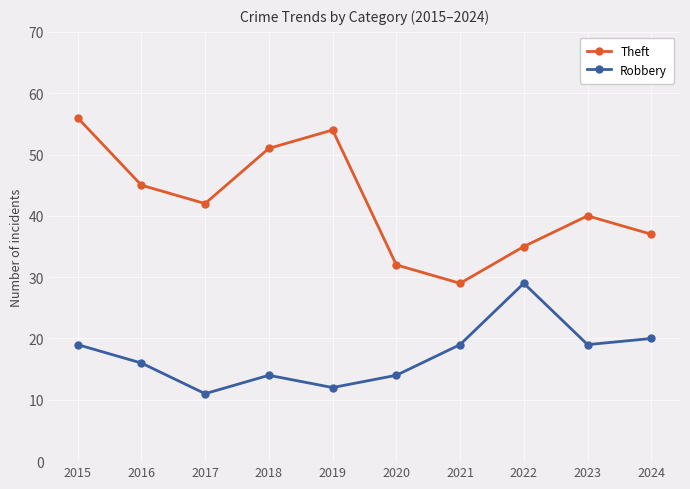

What is the maximum value shown in the chart?

56